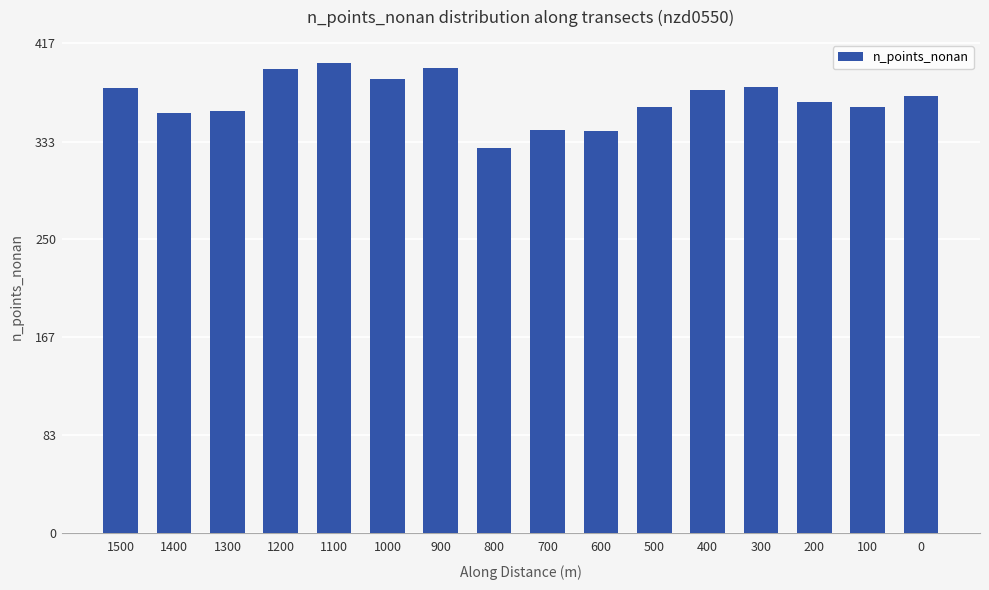

Which category has the highest value across all series?

1100